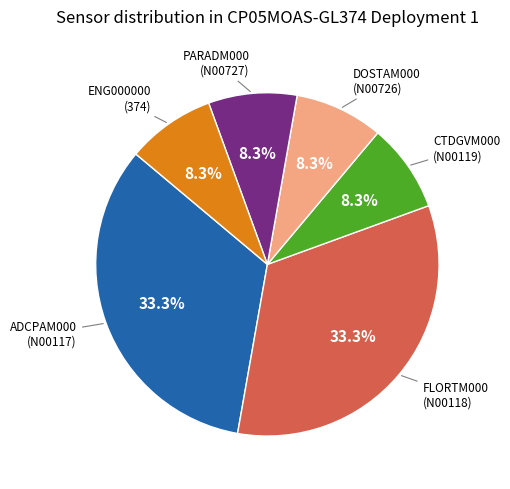

To the nearest percent, what is the difference between the largest and smallest slice percentages?

25%